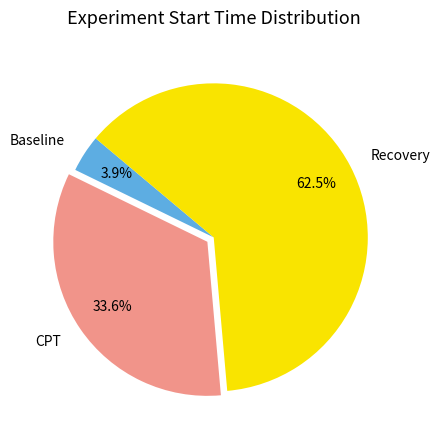

What percentage is the Baseline slice, to the nearest percent?

4%